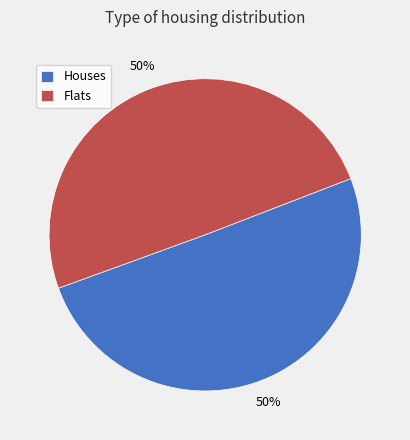

To the nearest percent, what is the combined percentage of Houses and Flats?

100%